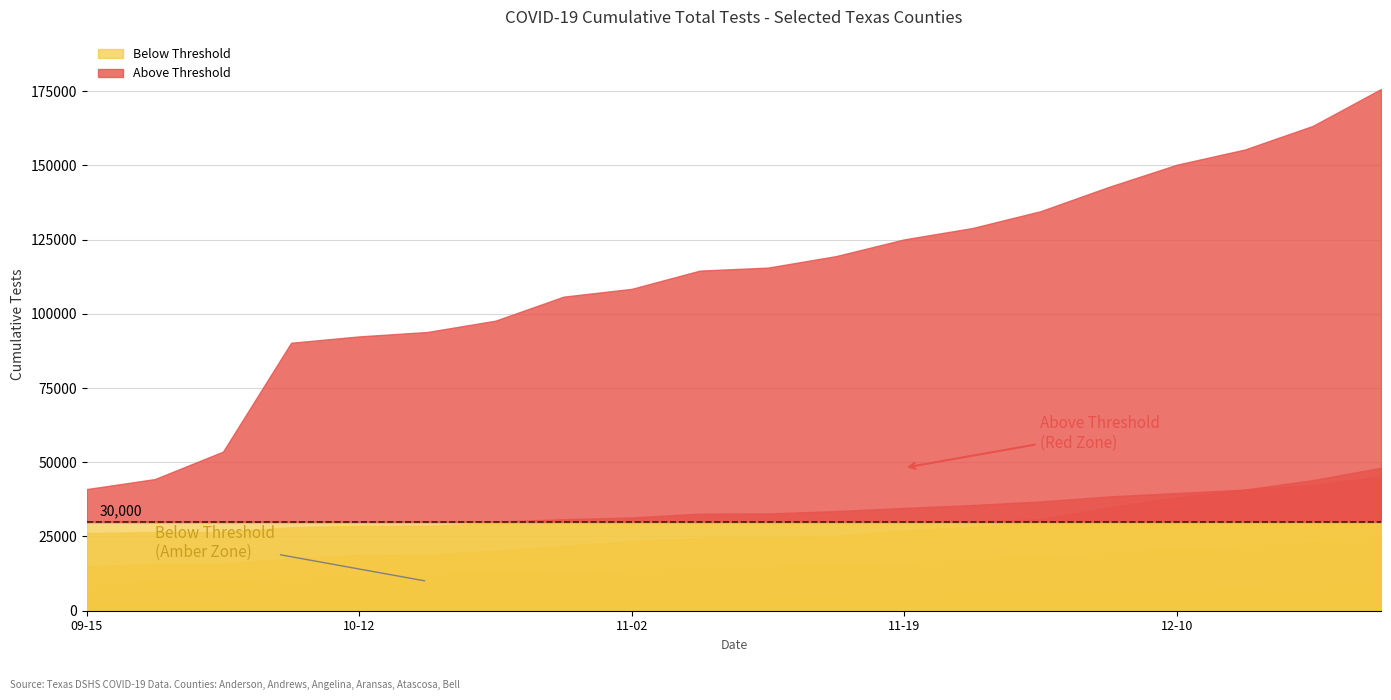

Where does the Angelina series first go above 24585?

2020-11-14